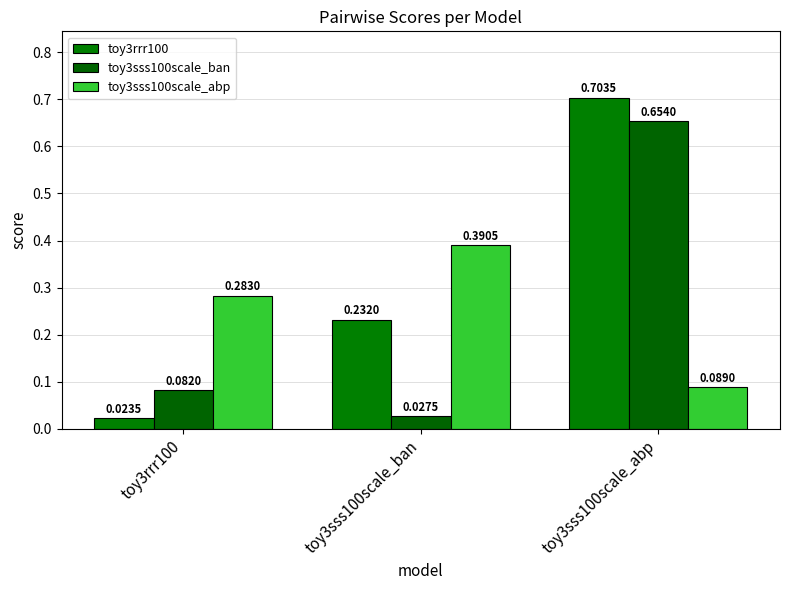

At which category is the sum across all series the highest?

toy3sss100scale_abp